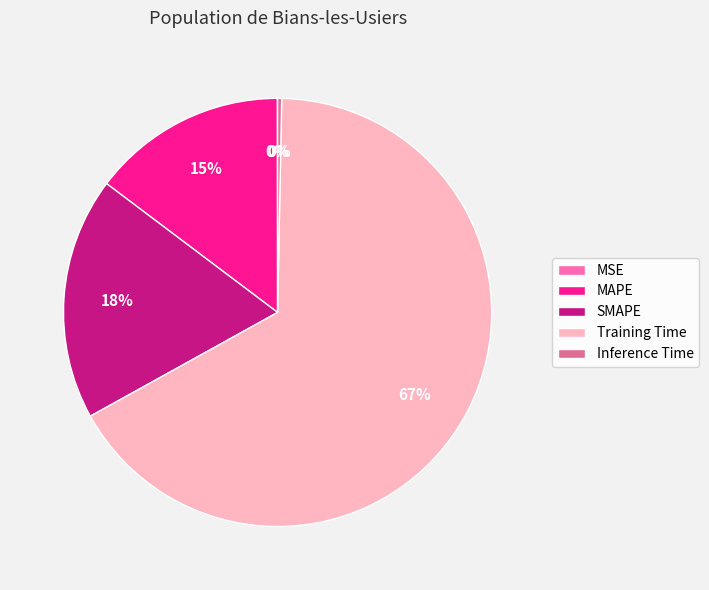

Between SMAPE and Inference Time, which is larger?

SMAPE